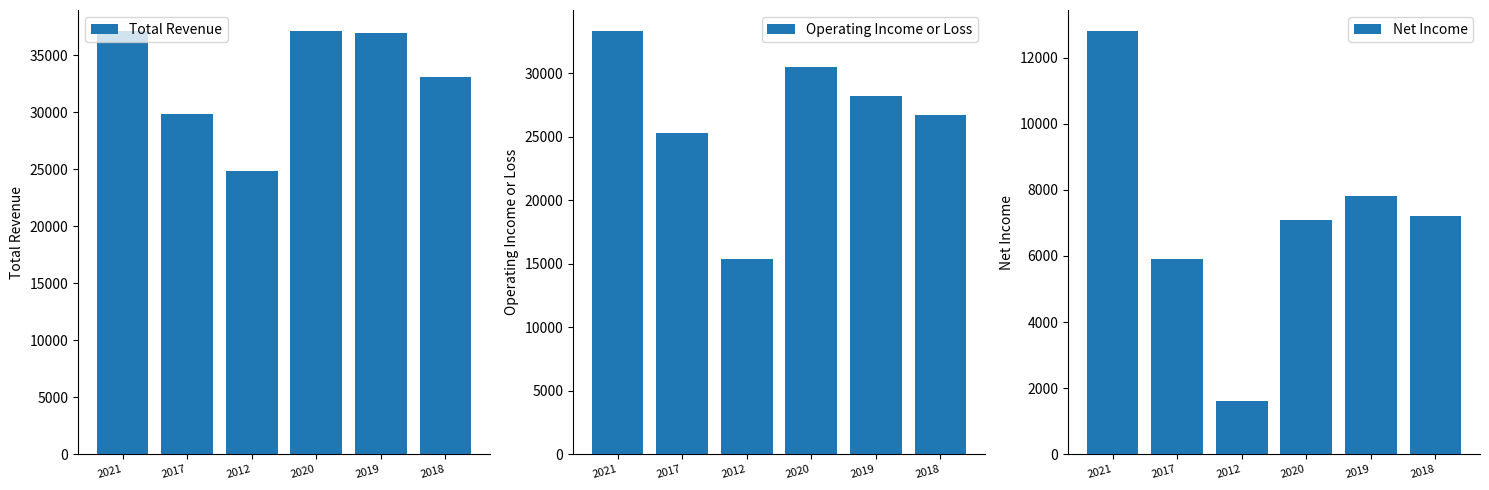

List the series in order of their peak value, highest first.

Total Revenue, Operating Income or Loss, Net Income